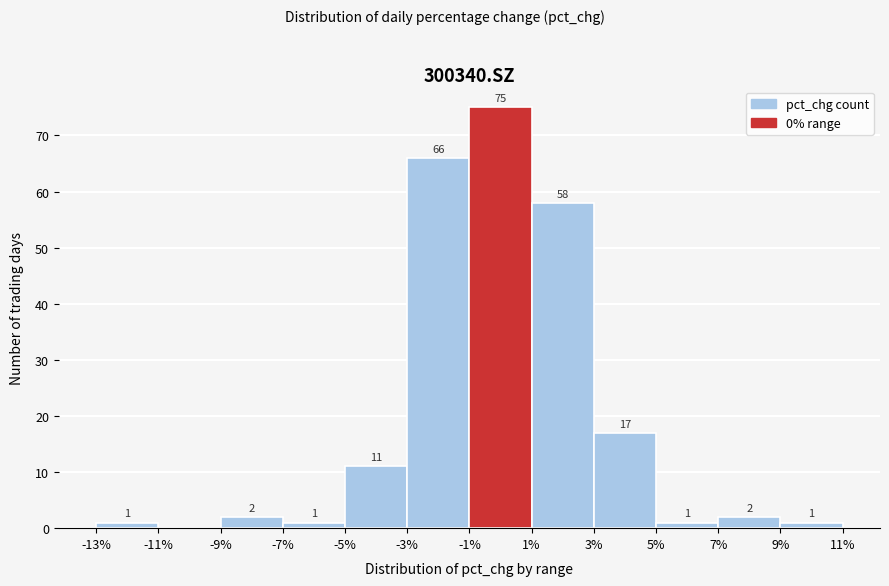

Over which range of the x-axis is the bar tallest?

-1% to 1%